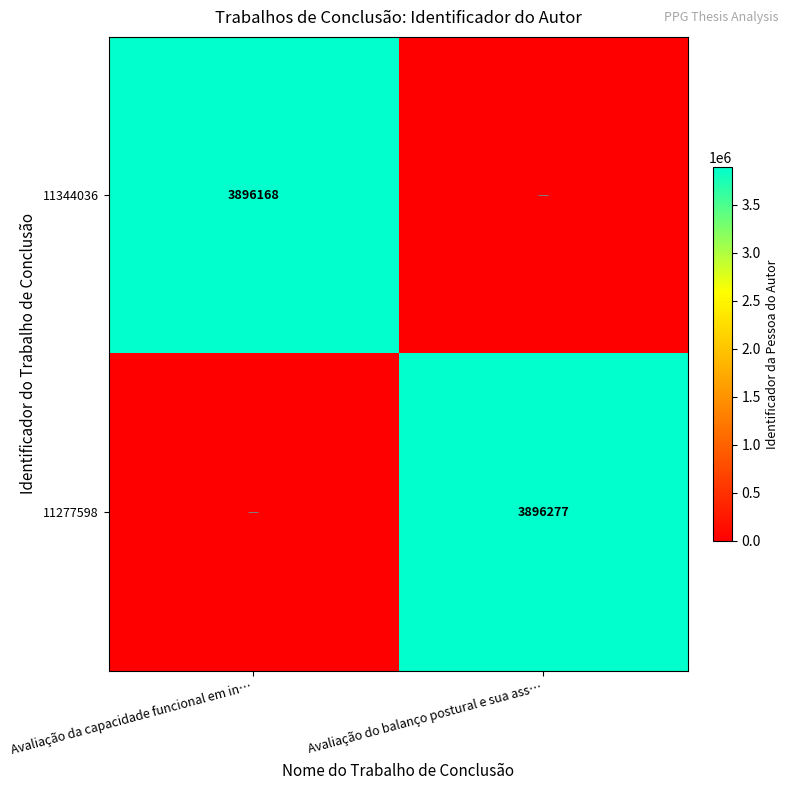

The 11344036 series shows 3896168 at Avaliação da capacidade funcional em in…. True or false?

True